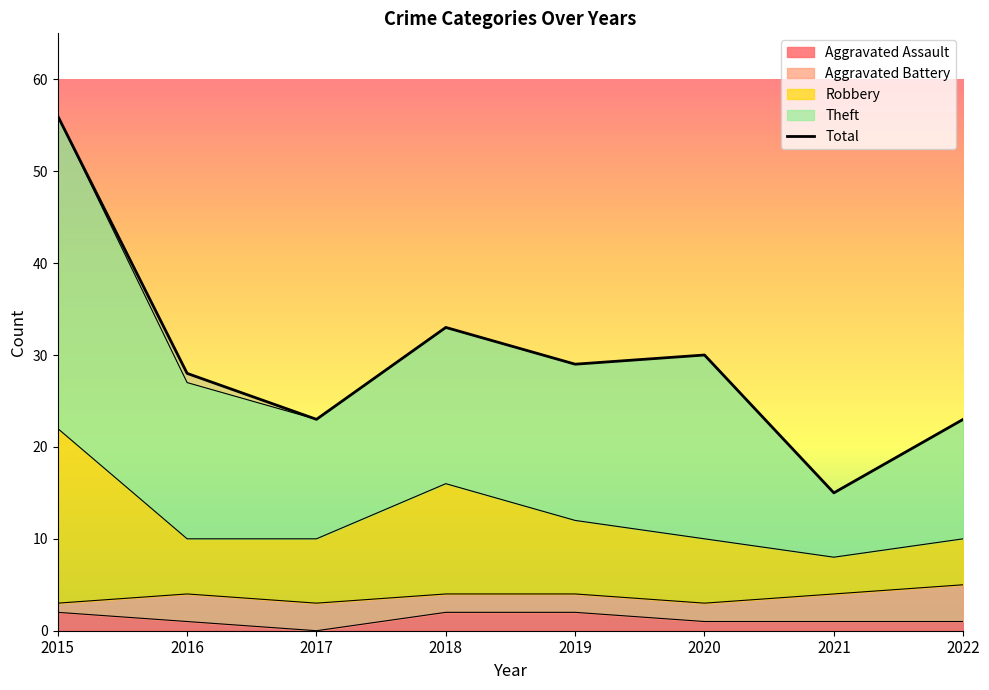

What is the difference between the maximum and minimum values?

41